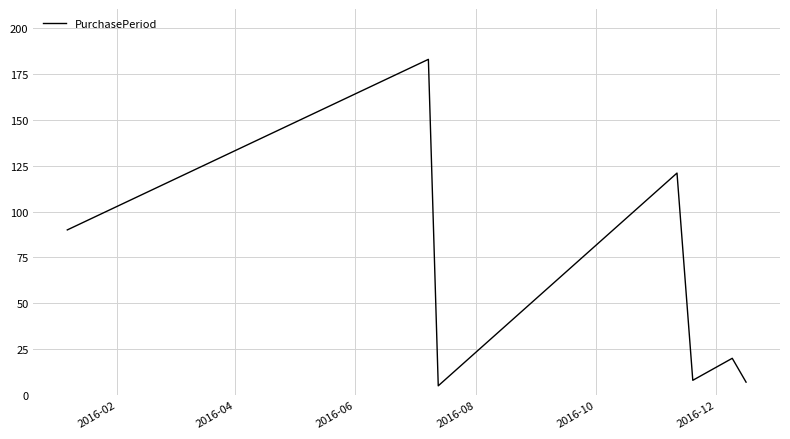

How many lines are shown in the chart?

1